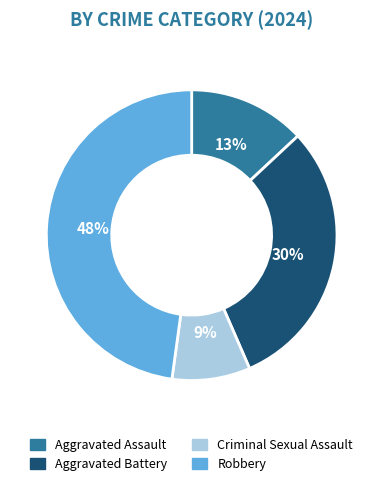

Rank the categories by value from lowest to highest.

Criminal Sexual Assault, Aggravated Assault, Aggravated Battery, Robbery